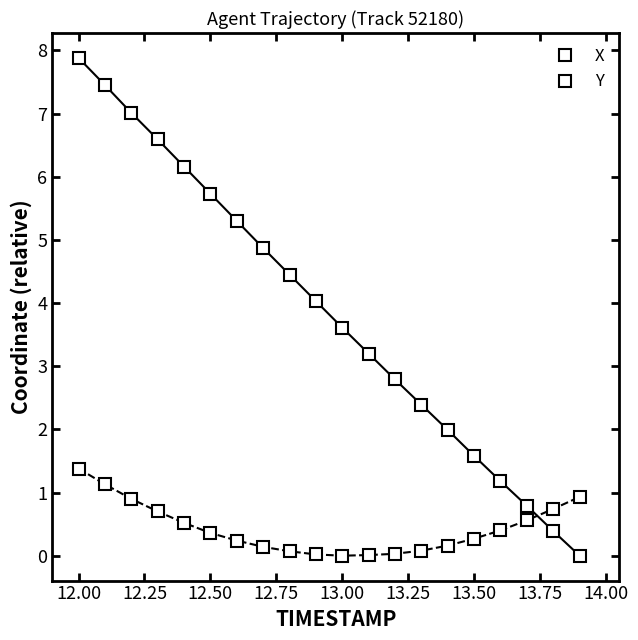

Rank the series by their maximum value, from lowest to highest.

Y, X